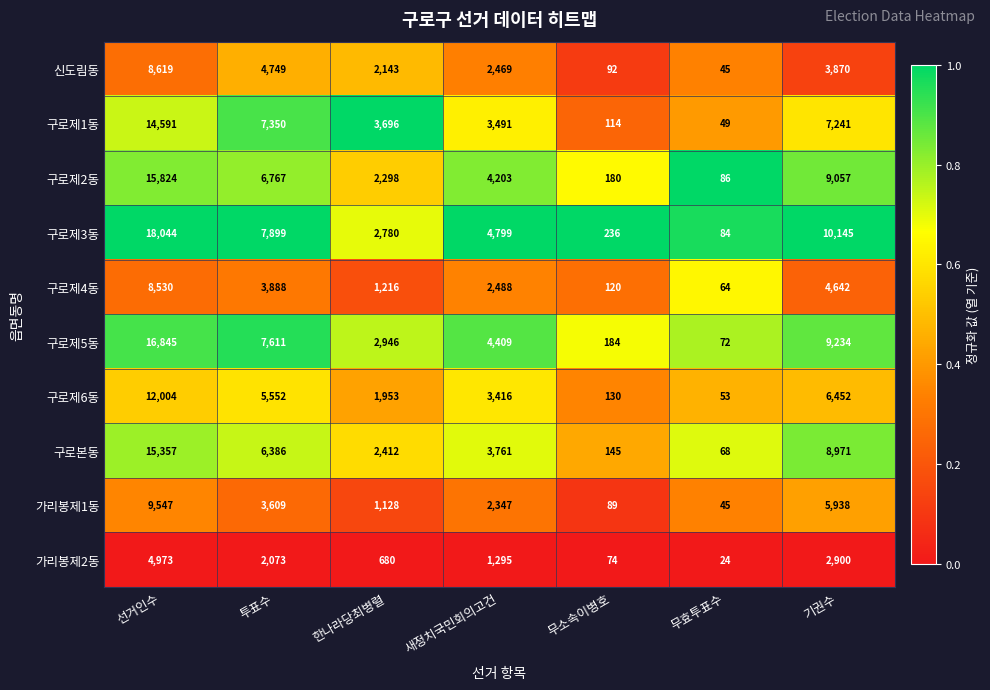

Which series changed the most between 무소속이병호 and 무효투표수?

구로제3동